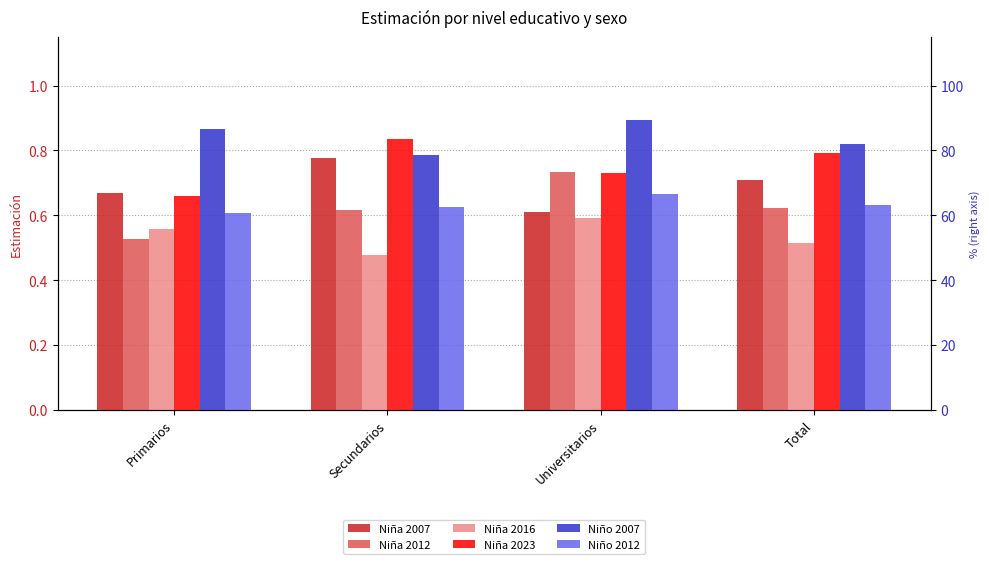

Between Secundarios and Total, which series saw the biggest shift?

Niña 2007